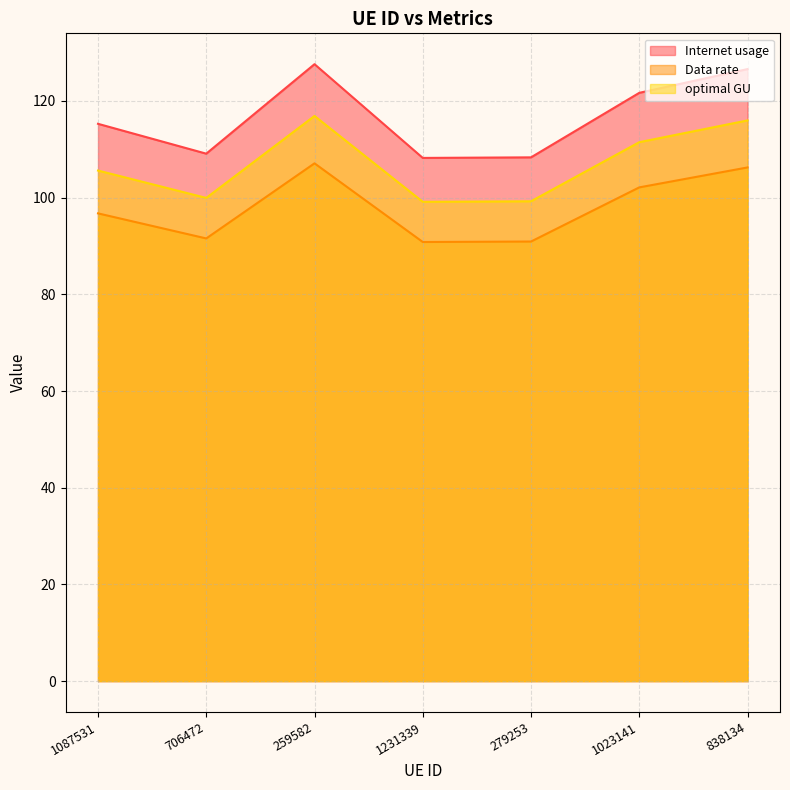

Rank the categories by optimal GU value from highest to lowest.

259582, 838134, 1023141, 1087531, 706472, 279253, 1231339